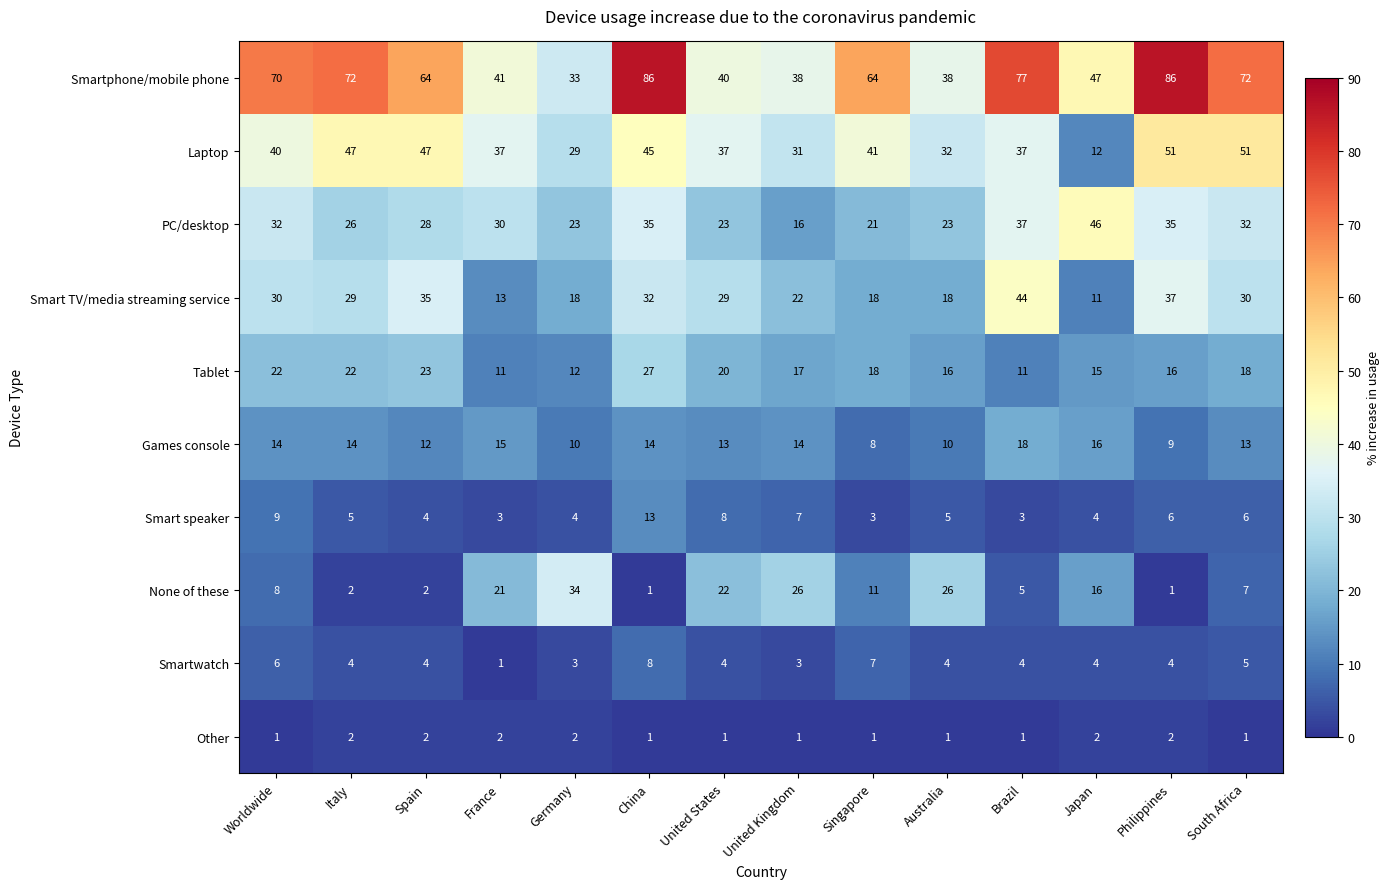

The Other series shows 1 at China. True or false?

True